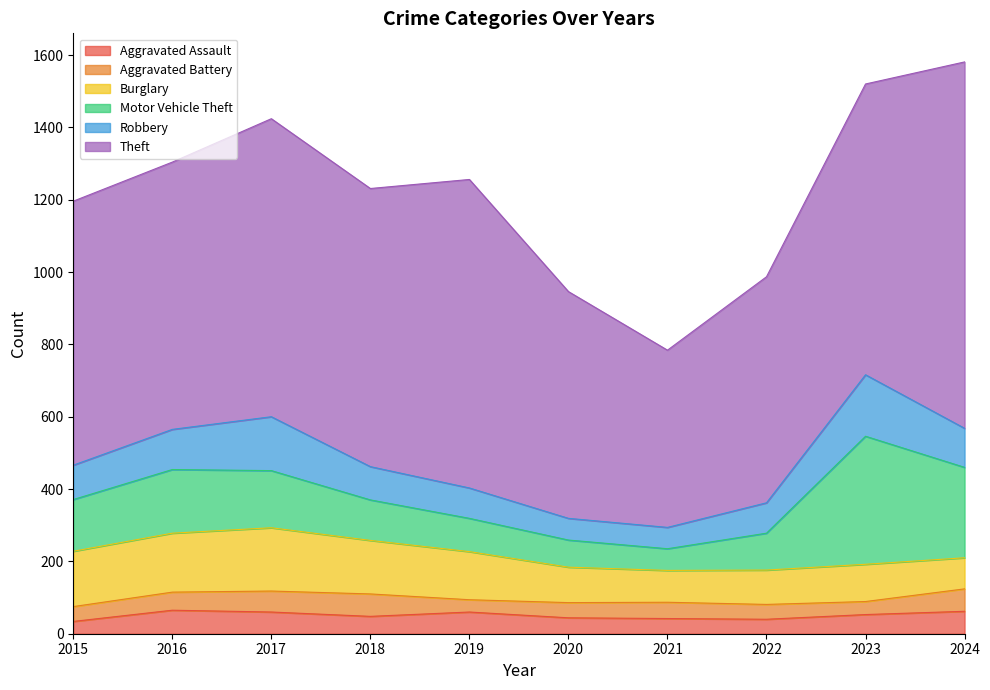

What is the spread (max minus min) of values at 2018?

721